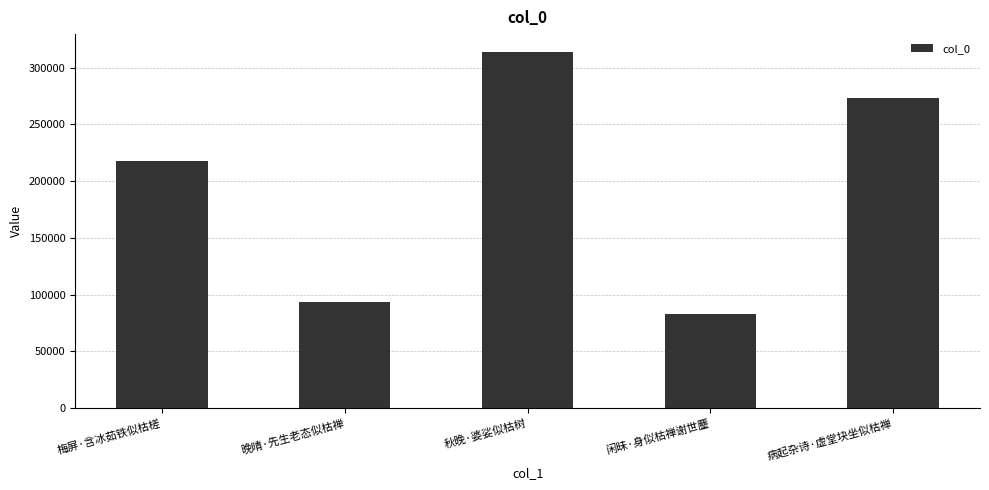

List the labels in order of value, smallest first.

闲昧·身似枯禅谢世麈, 晚晴·先生老态似枯禅, 梅屏·含冰茹铁似枯槎, 病起杂诗·虚堂块坐似枯禅, 秋晚·婆娑似枯树